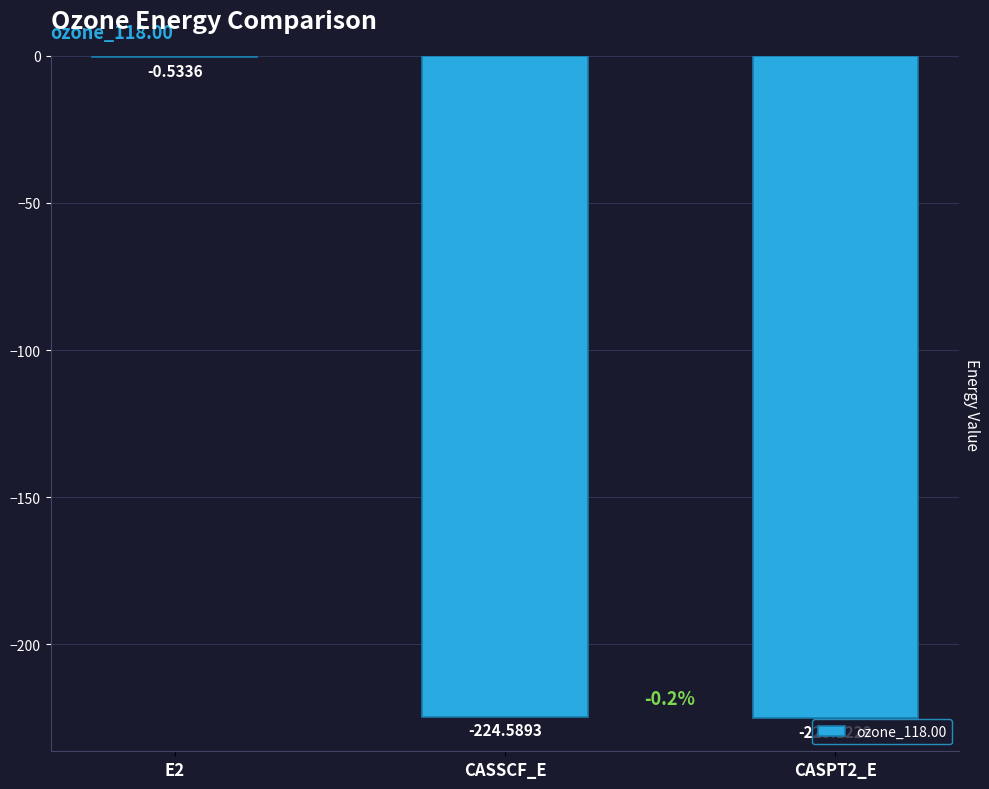

What is the sum of all values?

-450.2